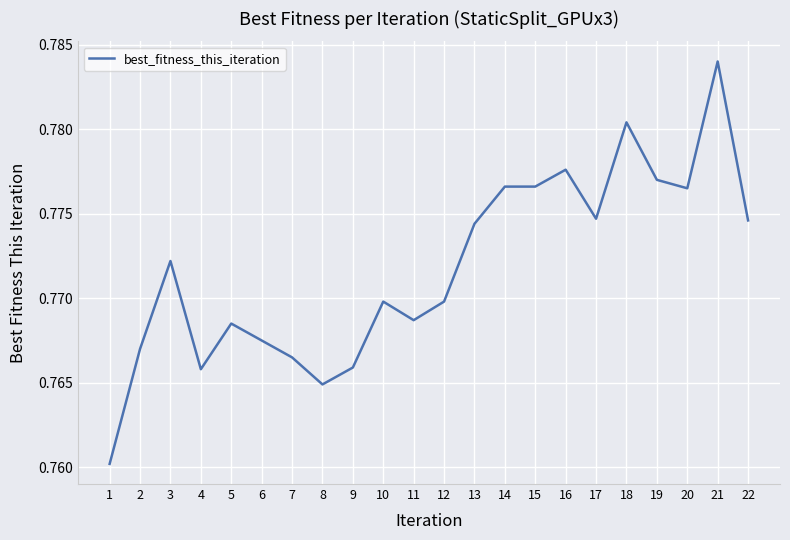

Where is the data nearest to the value 0?

1